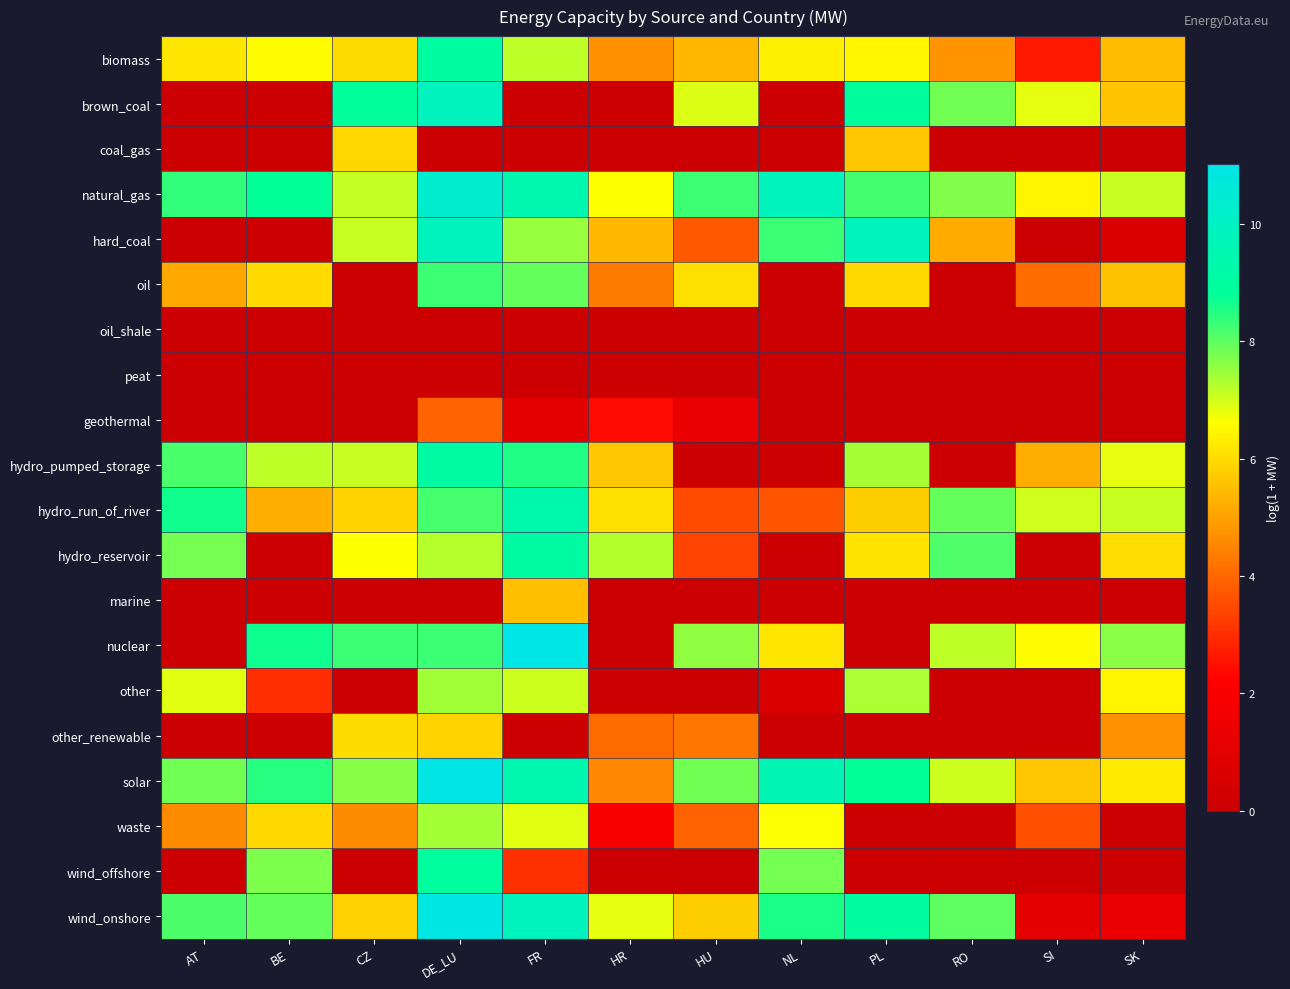

At how many categories does at least one series exceed 6?

12